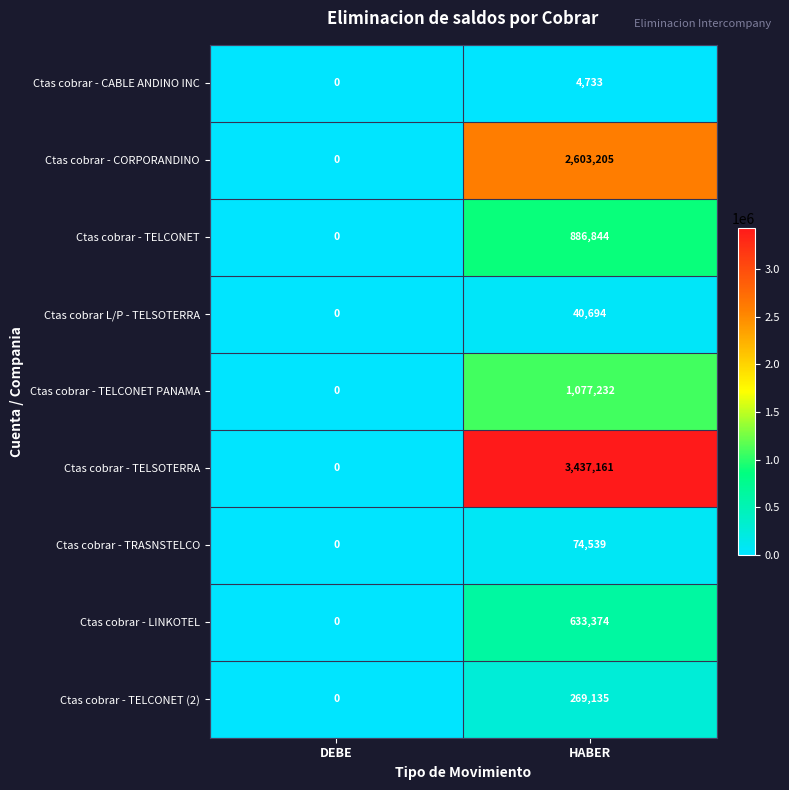

At how many categories does at least one series exceed 852934?

1